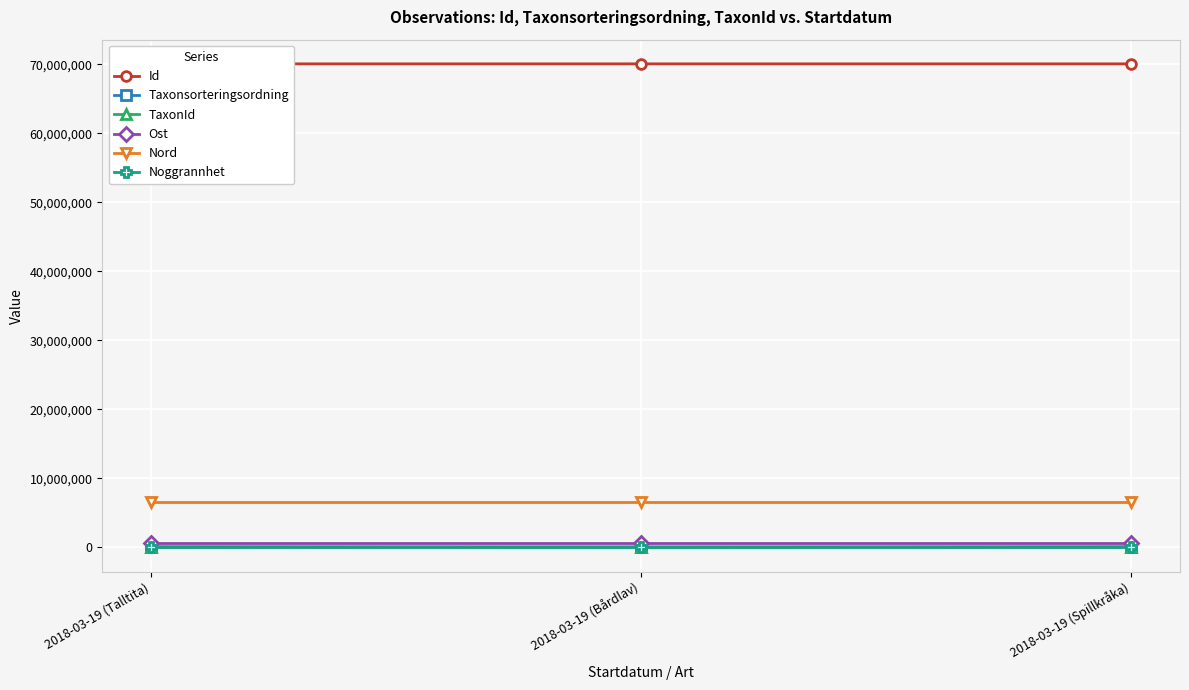

How many distinct data groups are displayed?

6